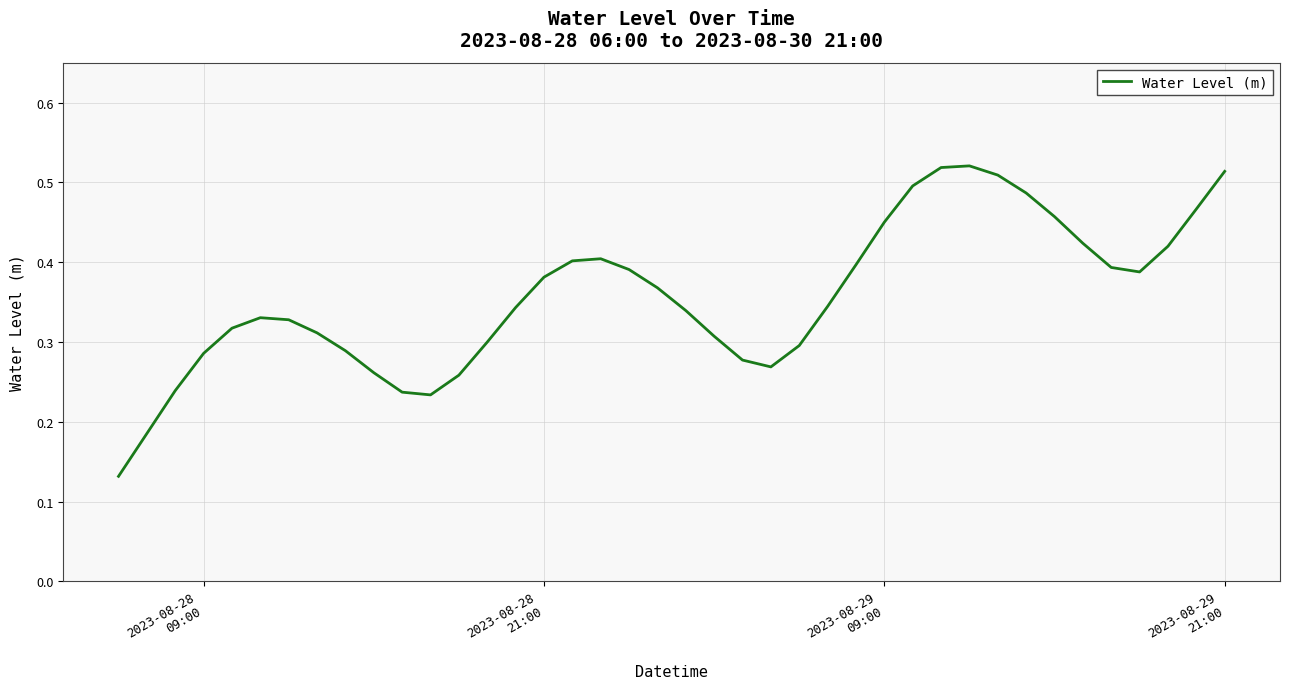

Does the chart have visible grid lines?

Yes